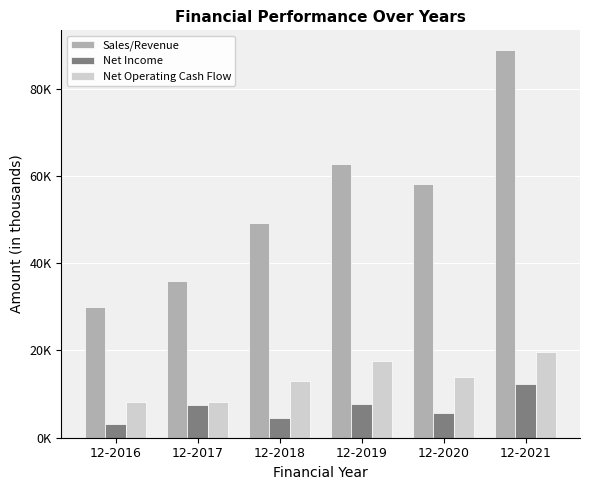

Is the value of Net Income at 12-2020 greater than the value of Sales/Revenue at 12-2020?

No